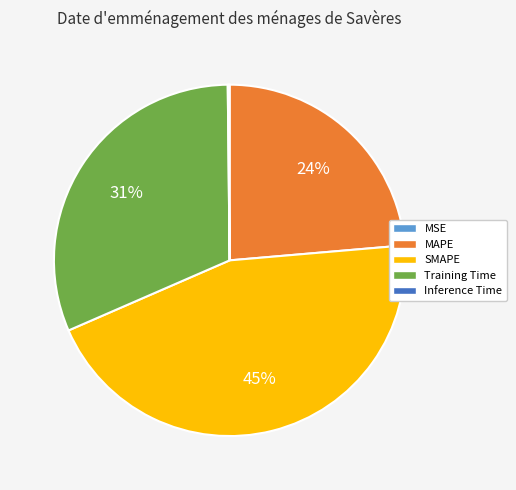

Between Training Time and SMAPE, which is larger?

SMAPE